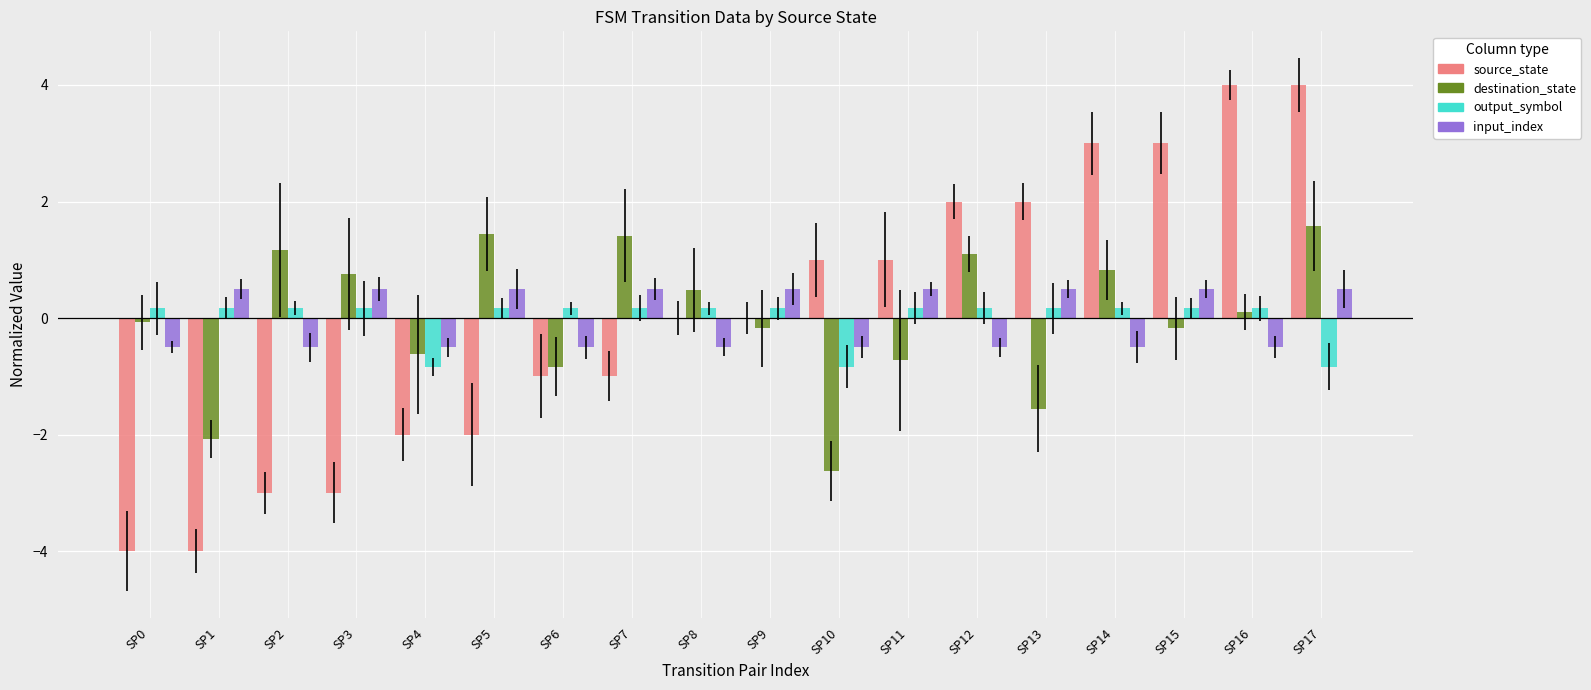

How many data points does each series have?

18